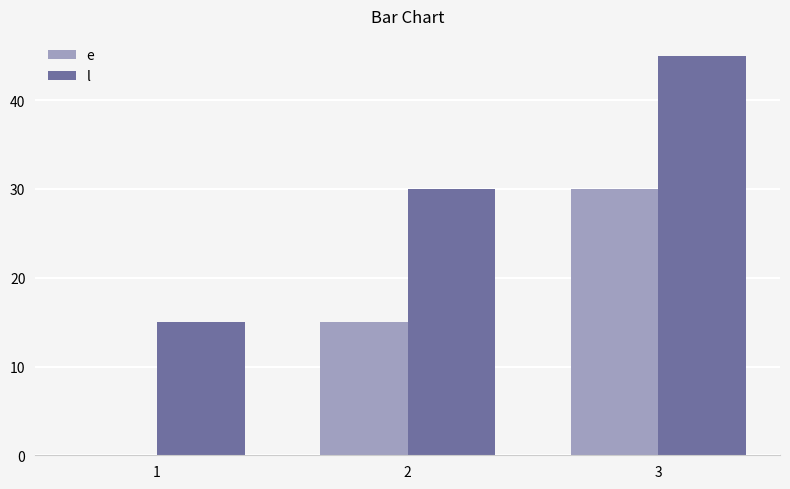

True or false: l has a value of 30 at 2.

True